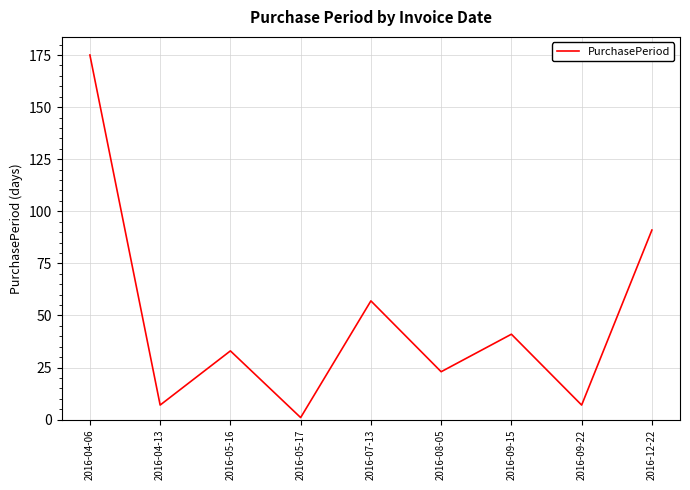

What is the change in value from 2016-05-16 to 2016-09-22?

-26